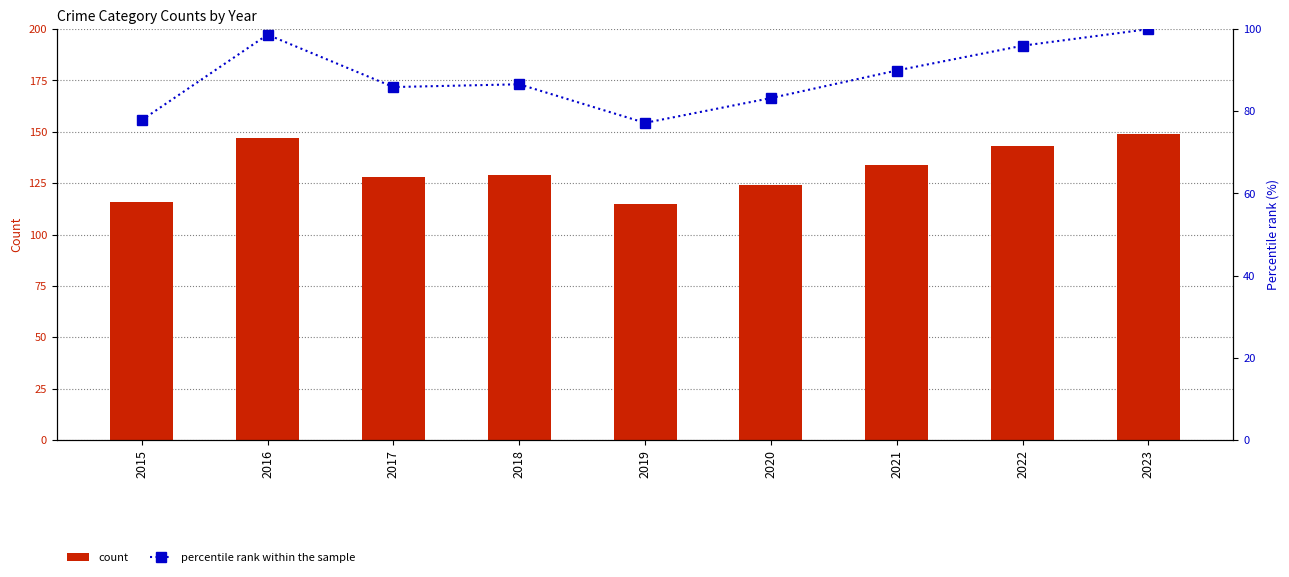

How many categories are shown in the chart?

9